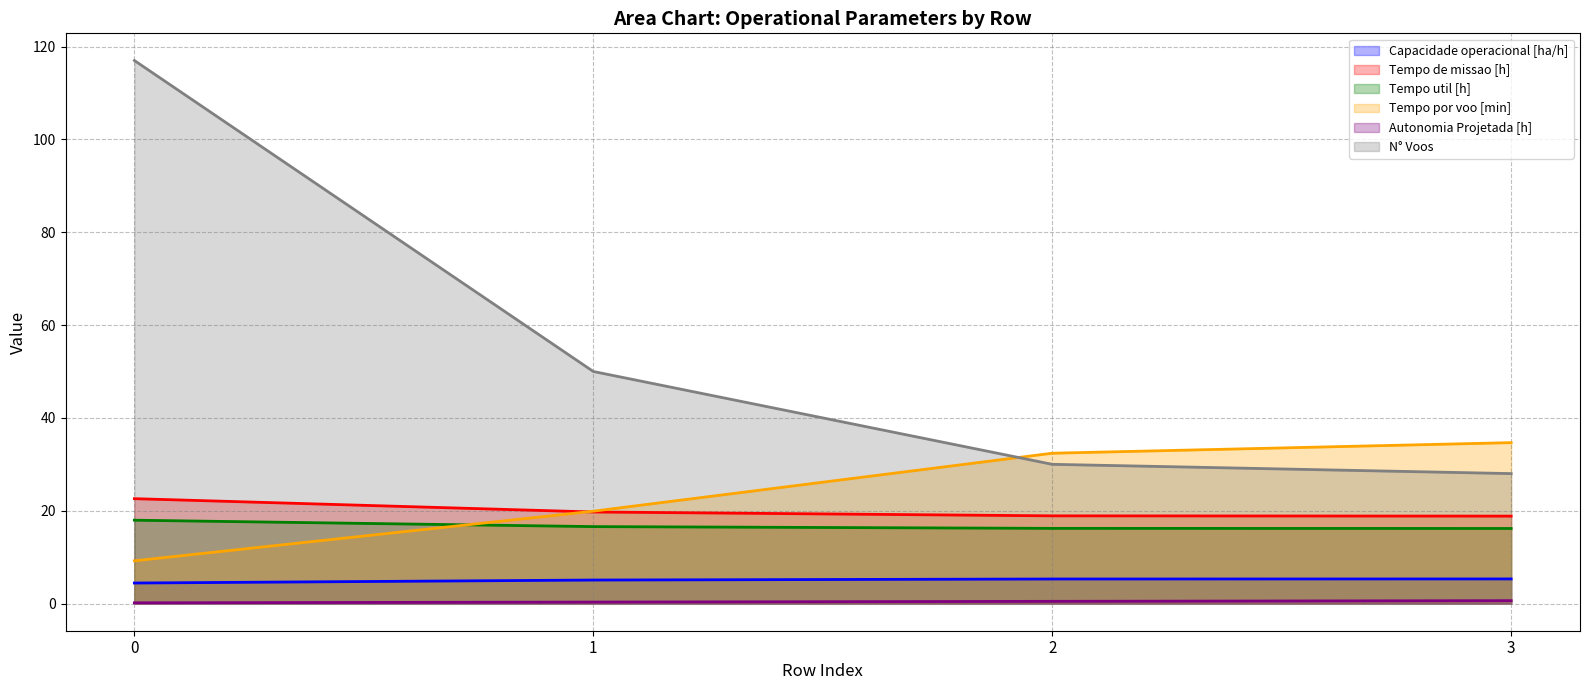

Reading left to right, list all the values displayed in this chart.

Capacidade operacional [ha/h]: 4.4	5.1	5.3	5.3
Tempo de missao [h]: 22.6	19.7	18.9	18.8
Tempo util [h]: 18.0	16.6	16.2	16.2
Tempo por voo [min]: 9.2	19.9	32.4	34.7
Autonomia Projetada [h]: 0.2	0.3	0.5	0.6
N° Voos: 117.0	50.0	30.0	28.0